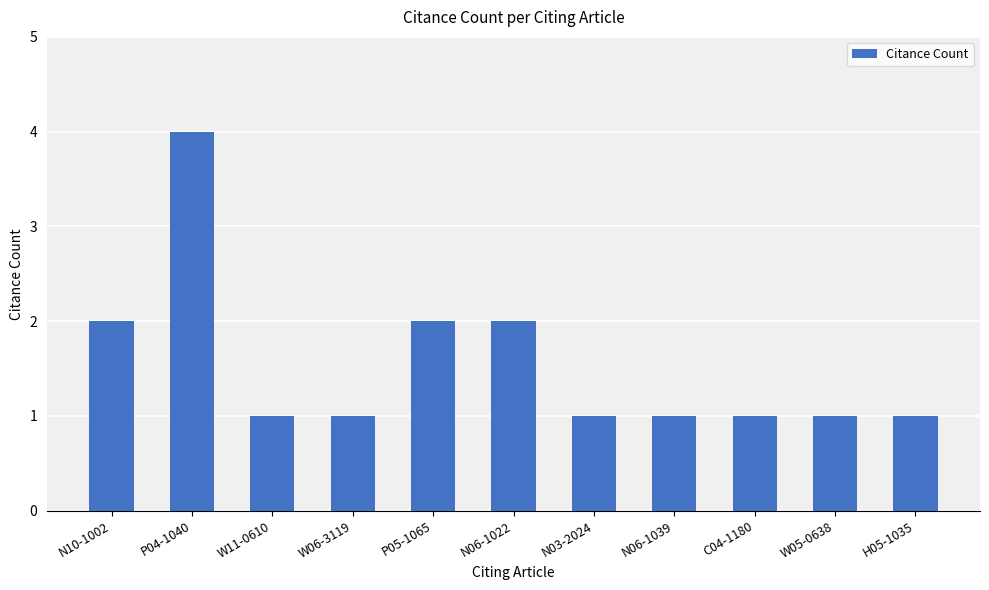

Which has a higher value, P04-1040 or P05-1065?

P04-1040